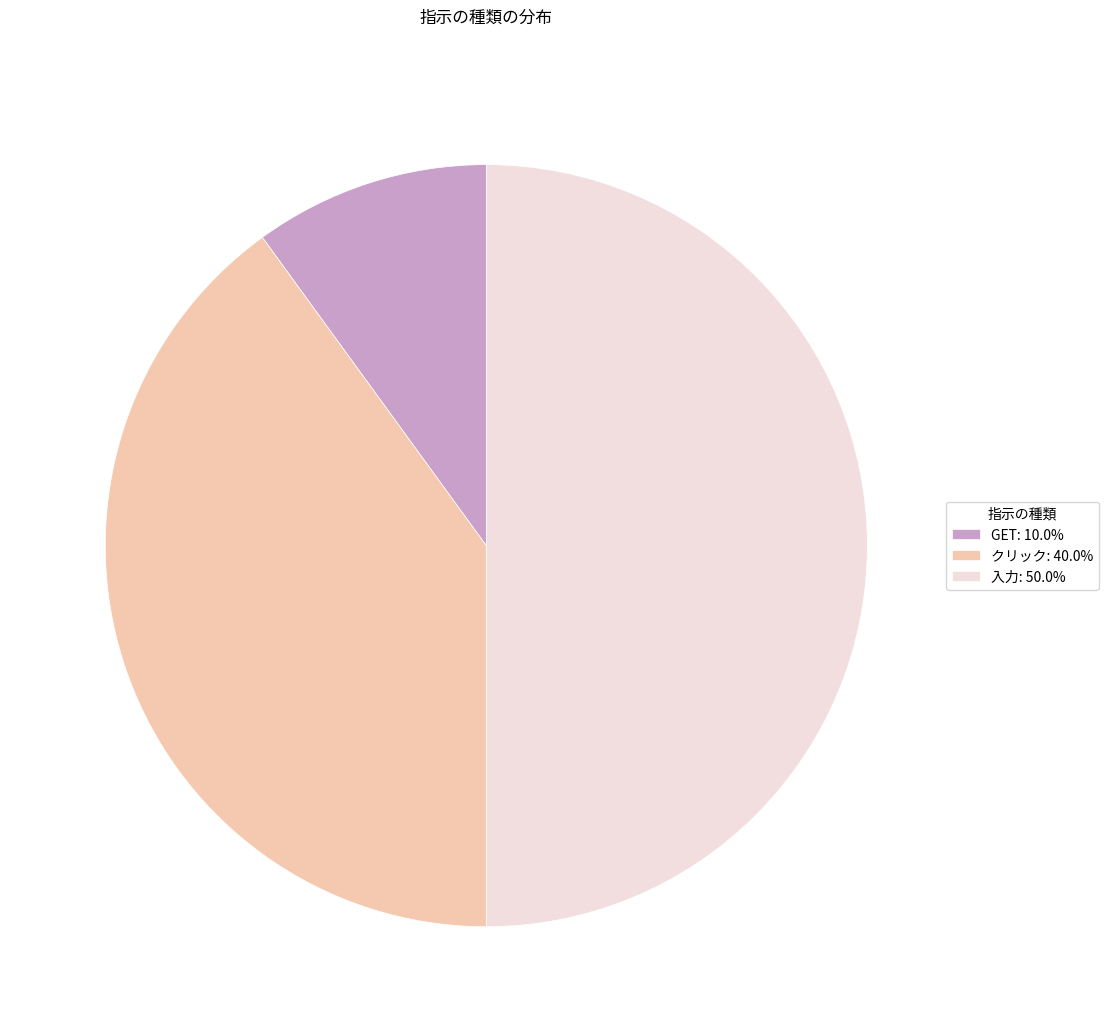

Does GET: 10.0% represent more than half of the total?

No